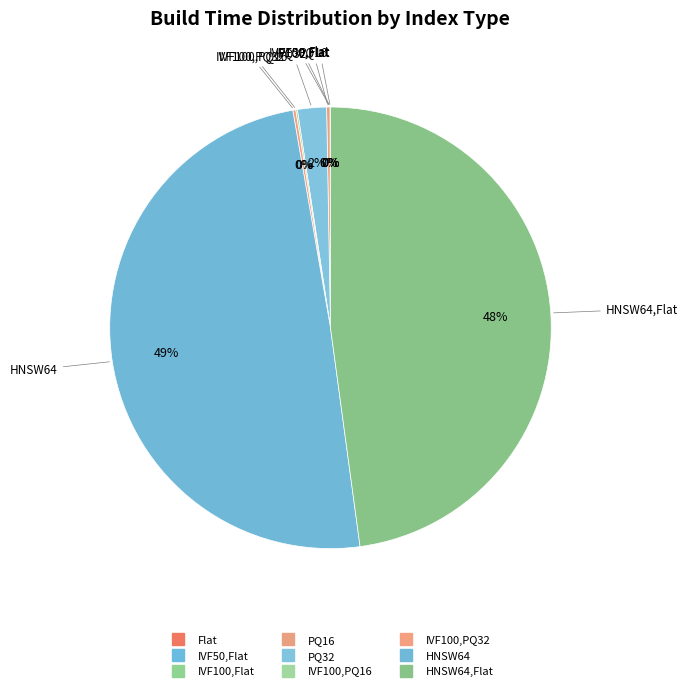

How many slices are in this pie chart?

9